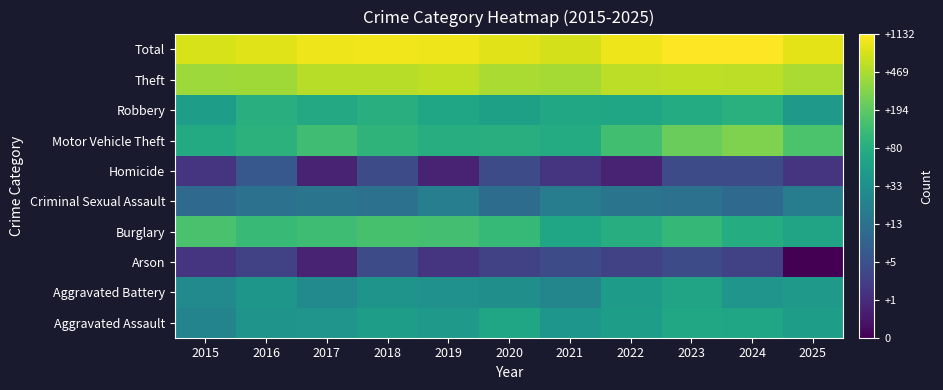

What is the greatest value displayed?

7.0